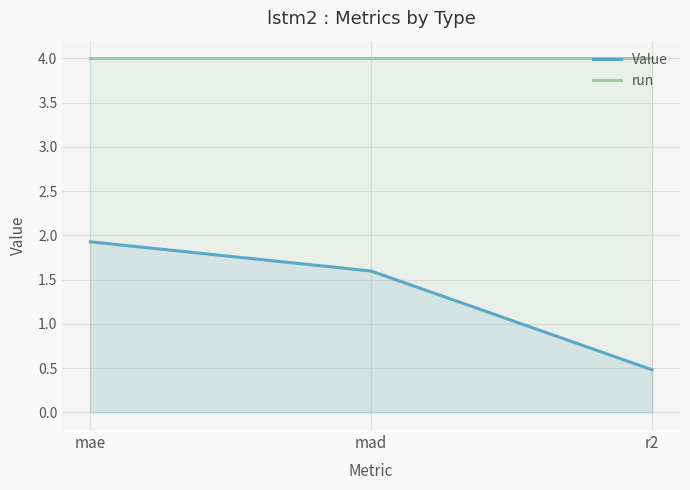

Rank the series by their maximum value, from lowest to highest.

Value, run